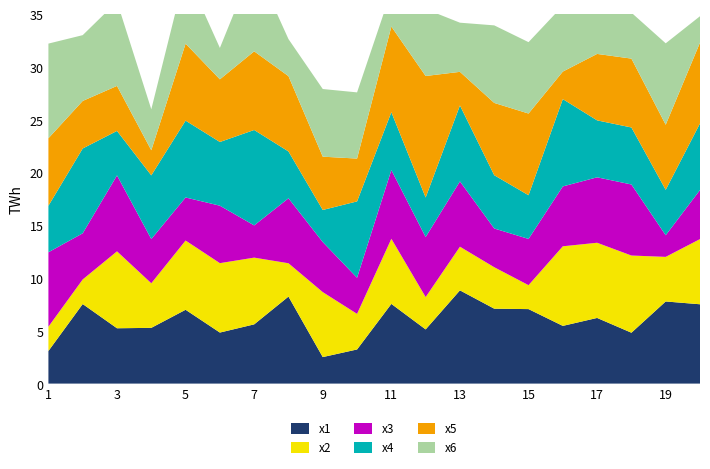

Reading left to right, list all the values displayed in this chart.

x1: 1=3.1	2=7.5	3=5.2	4=5.3	5=7.0	6=4.8	7=5.6	8=8.2	9=2.5	10=3.2	11=7.5	12=5.1	13=8.8	14=7.1	15=7.1	16=5.5	17=6.2	18=4.8	19=7.8	20=7.5
x2: 1=2.3	2=2.3	3=7.3	4=4.2	5=6.6	6=6.6	7=6.3	8=3.2	9=6.2	10=3.4	11=6.2	12=3.1	13=4.1	14=3.9	15=2.3	16=7.5	17=7.1	18=7.3	19=4.2	20=6.2
x3: 1=7.0	2=4.4	3=7.2	4=4.2	5=4.1	6=5.4	7=3.1	8=6.2	9=4.7	10=3.4	11=6.5	12=5.7	13=6.2	14=3.7	15=4.4	16=5.7	17=6.2	18=6.7	19=2.1	20=4.6
x4: 1=4.4	2=8.0	3=4.2	4=6.0	5=7.3	6=6.0	7=9.0	8=4.4	9=3.0	10=7.2	11=5.5	12=3.7	13=7.2	14=5.0	15=4.1	16=8.3	17=5.4	18=5.4	19=4.3	20=6.3
x5: 1=6.4	2=4.5	3=4.3	4=2.4	5=7.3	6=5.9	7=7.4	8=7.1	9=5.0	10=4.1	11=8.1	12=11.5	13=3.2	14=6.8	15=7.7	16=2.6	17=6.3	18=6.5	19=6.2	20=7.7
x6: 1=9.0	2=6.2	3=8.0	4=3.9	5=6.8	6=3.0	7=8.3	8=3.5	9=6.4	10=6.3	11=3.4	12=6.3	13=4.7	14=7.3	15=6.8	16=6.2	17=6.5	18=4.4	19=7.7	20=2.5